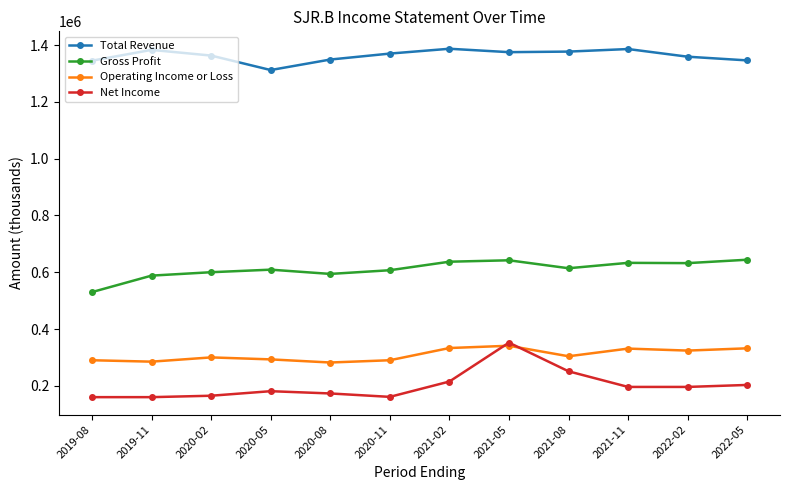

What is the value of the Total Revenue point at the 12th from the left?

1346000